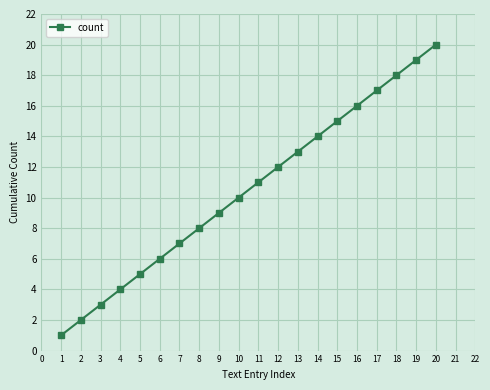

What is the value of the 15th point from the left?

15